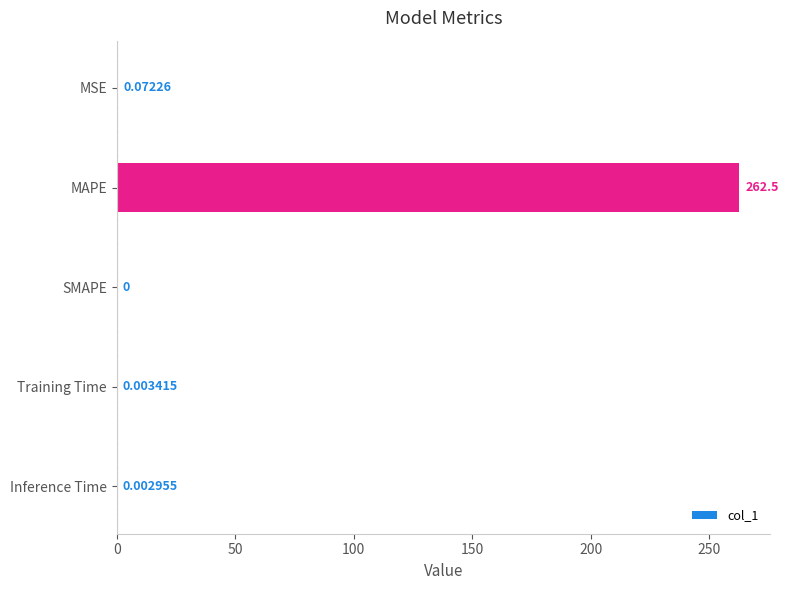

Which label corresponds to the largest value in the chart?

MAPE